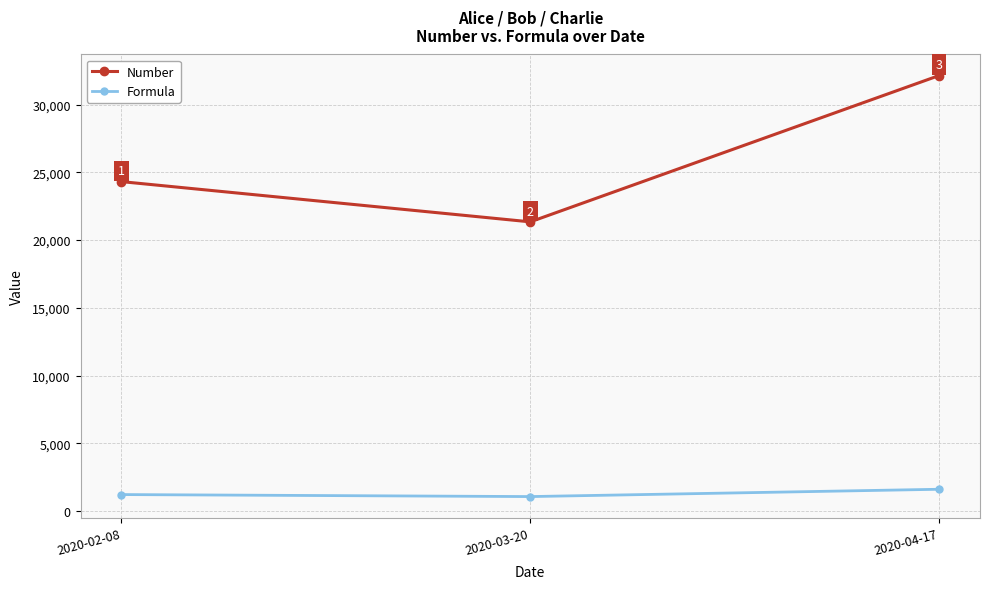

What is the label of the 1st point from the right?

2020-04-17